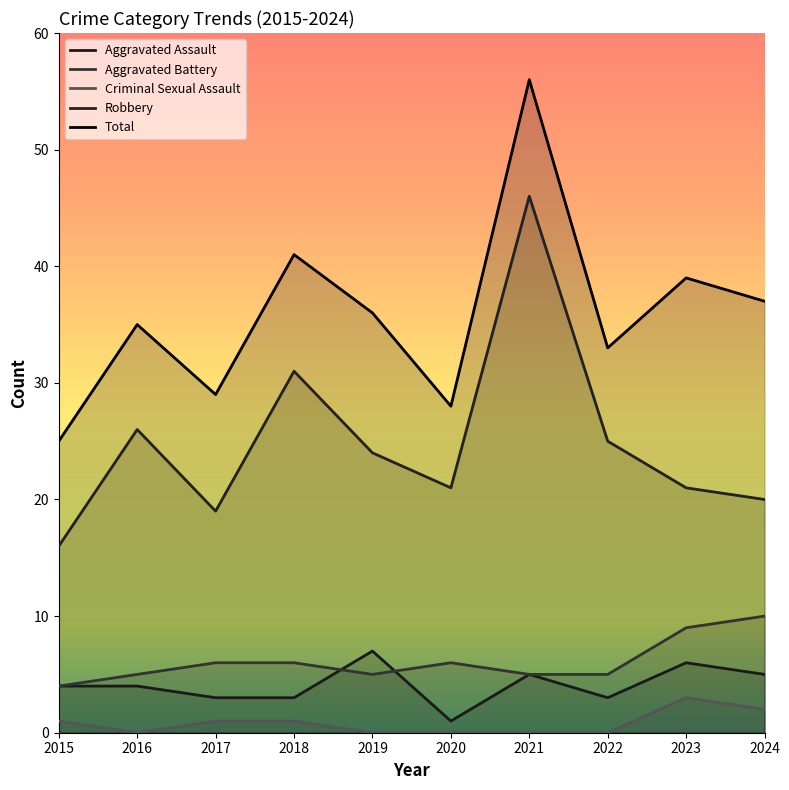

The Aggravated Assault series shows 10 at 2019. True or false?

False